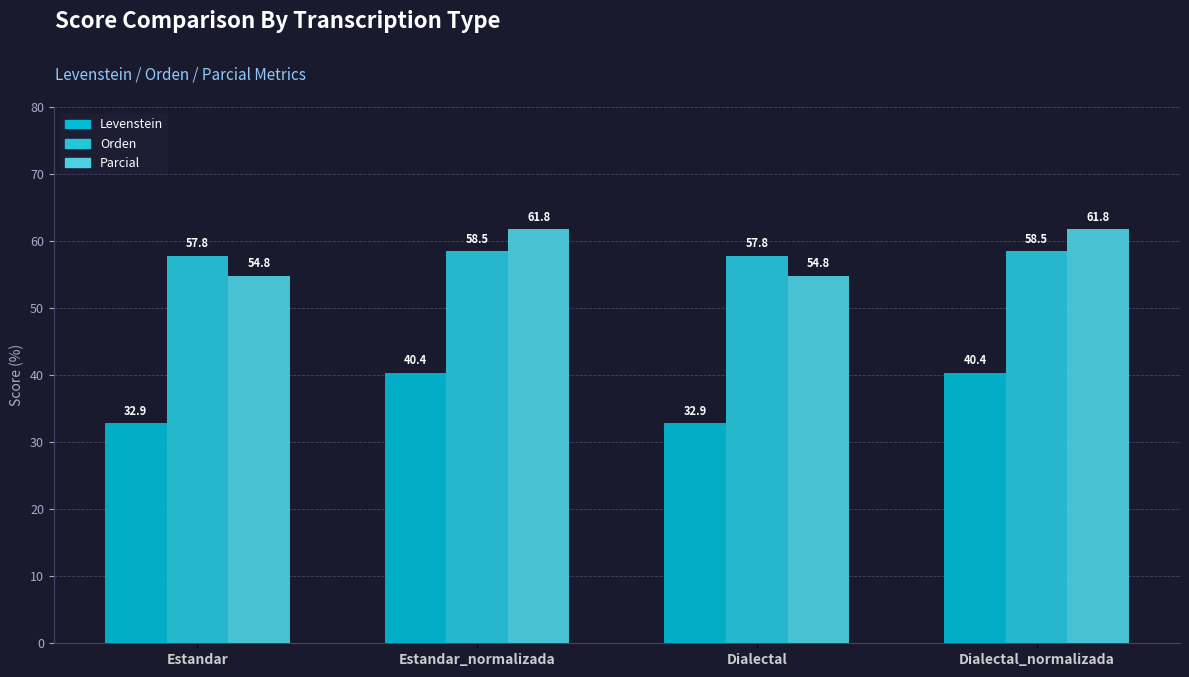

What is the difference between the second highest and minimum values in the Parcial series?

6.9